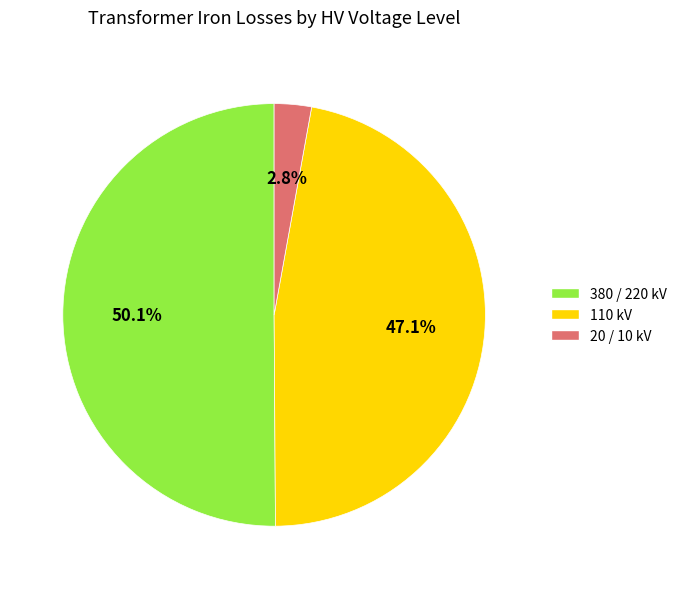

How many segments does this pie chart have?

3